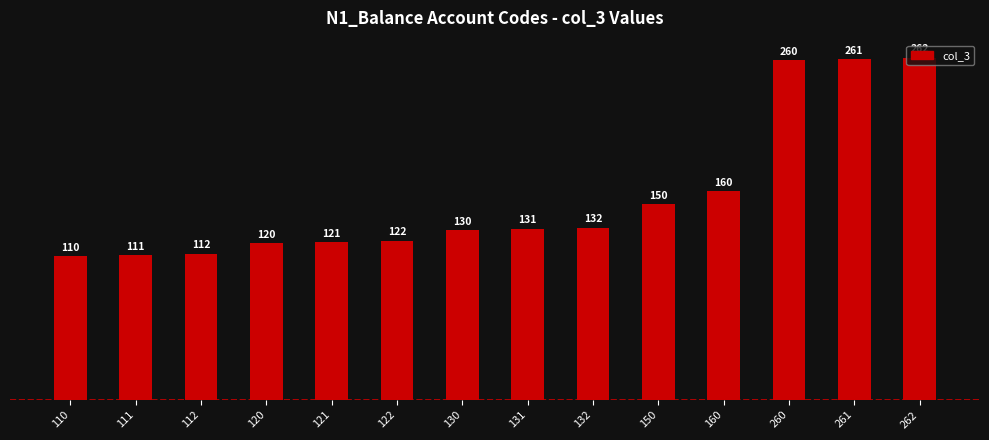

What is the value of the 10th bar from the left?

150